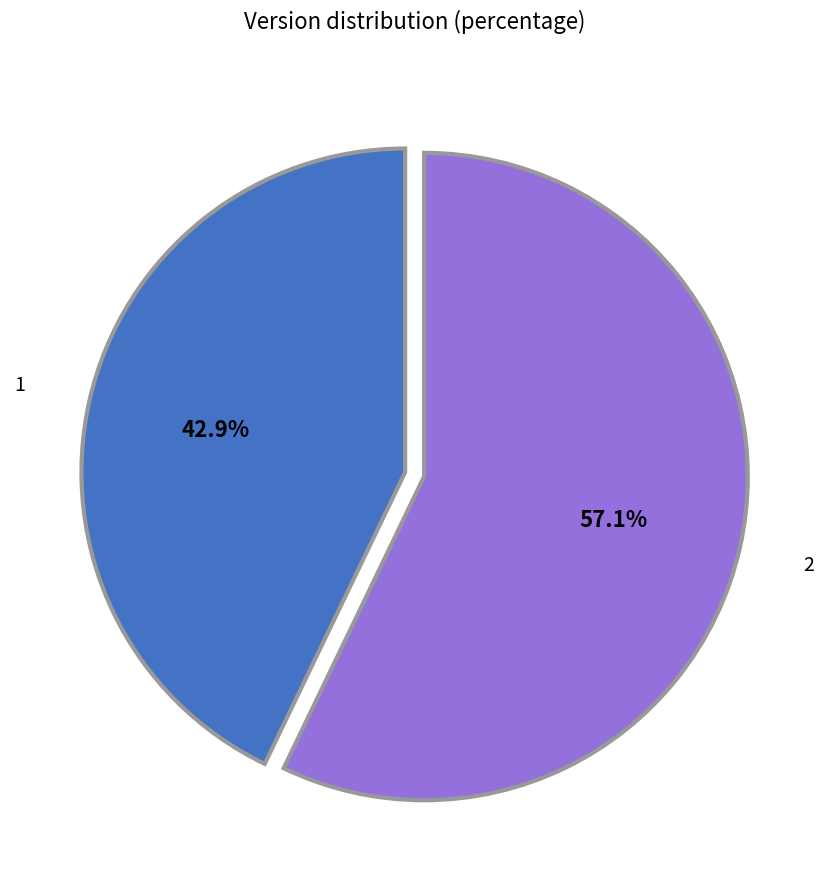

Rank the categories by value from lowest to highest.

1, 2